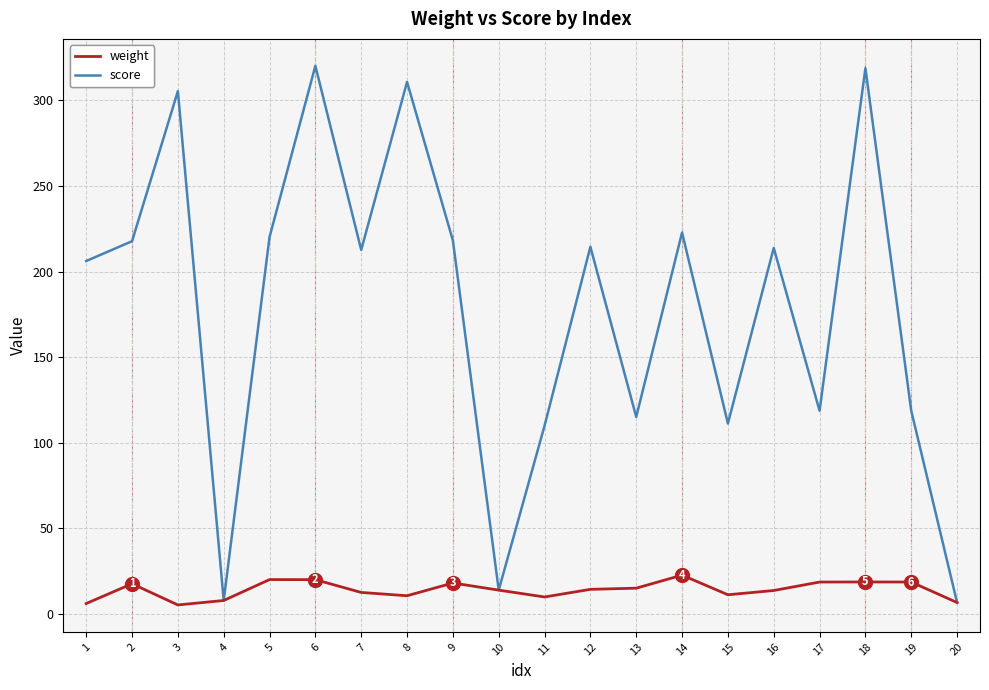

What is the total value across all series at 6?

340.2